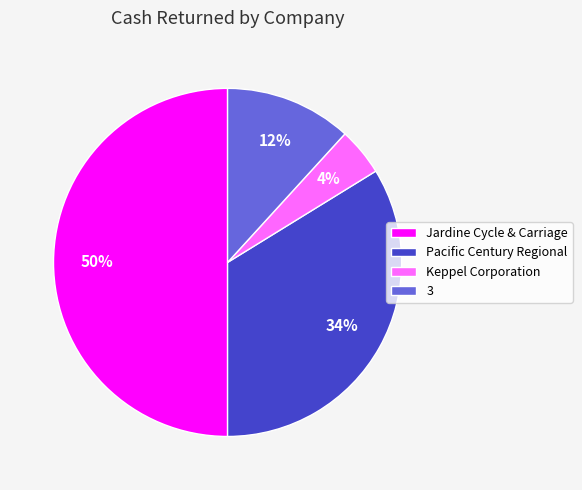

What percentage is the Jardine Cycle & Carriage slice, to the nearest percent?

50%